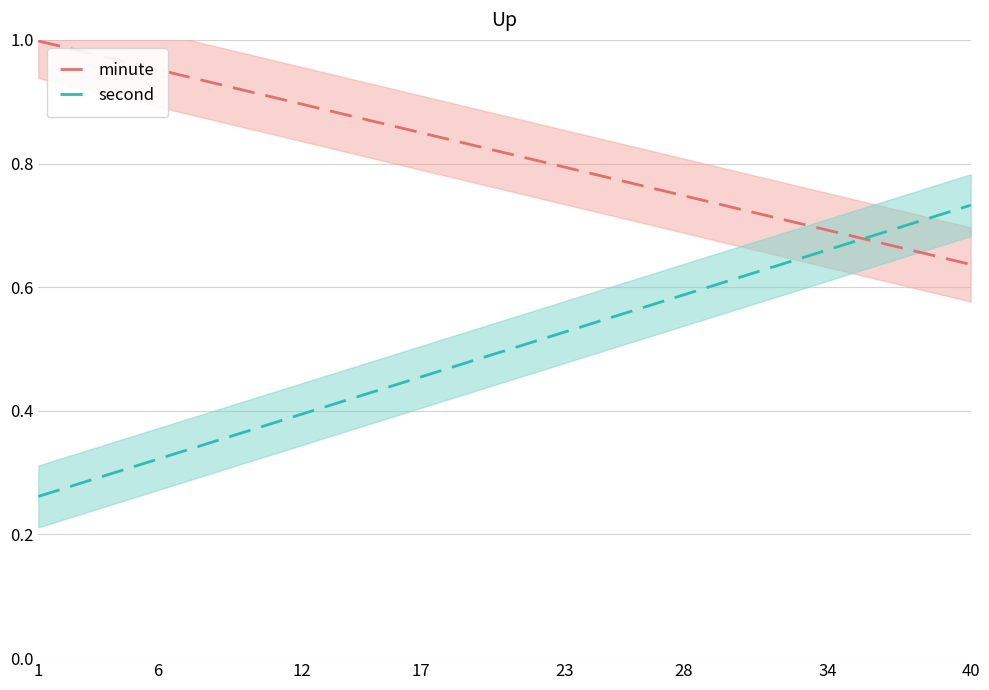

True or false: second and minute intersect in this chart.

True